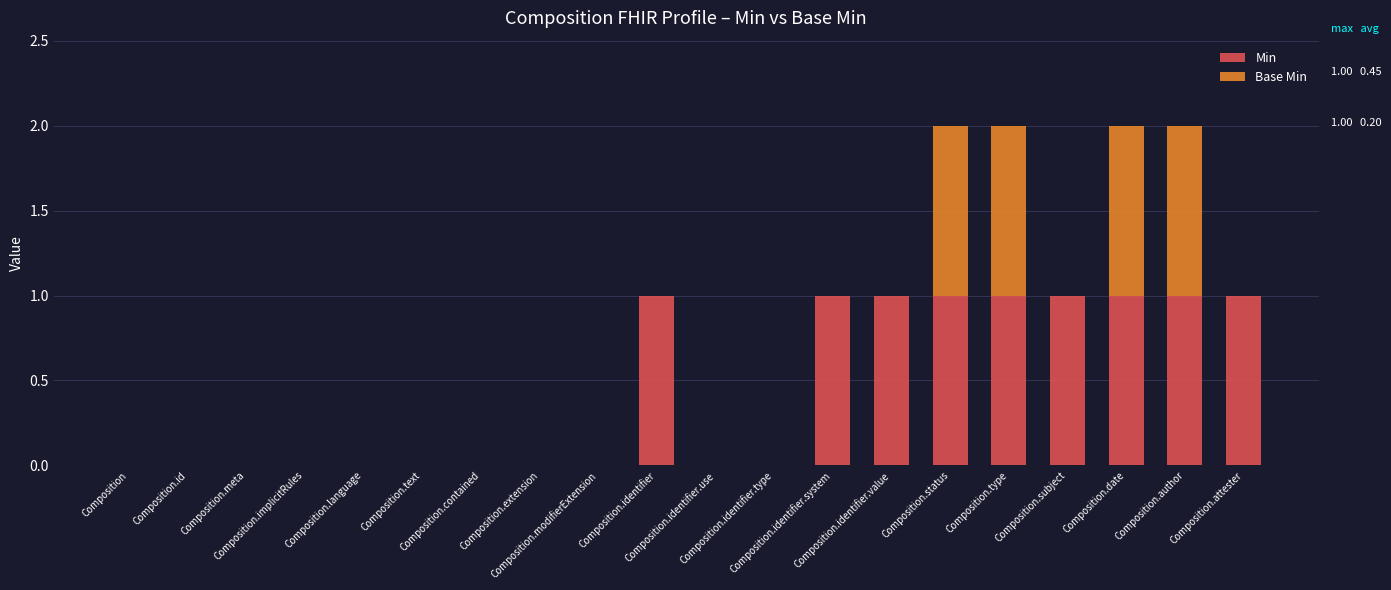

List the labels in order of Min value, largest first.

Composition.identifier, Composition.identifier.system, Composition.identifier.value, Composition.status, Composition.type, Composition.subject, Composition.date, Composition.author, Composition.attester, Composition, Composition.id, Composition.meta, Composition.implicitRules, Composition.language, Composition.text, Composition.contained, Composition.extension, Composition.modifierExtension, Composition.identifier.use, Composition.identifier.type